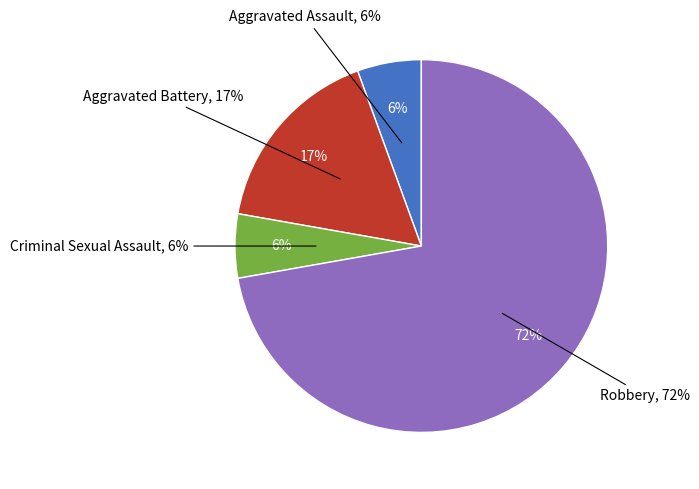

What percentage is the Robbery slice, to the nearest percent?

72%